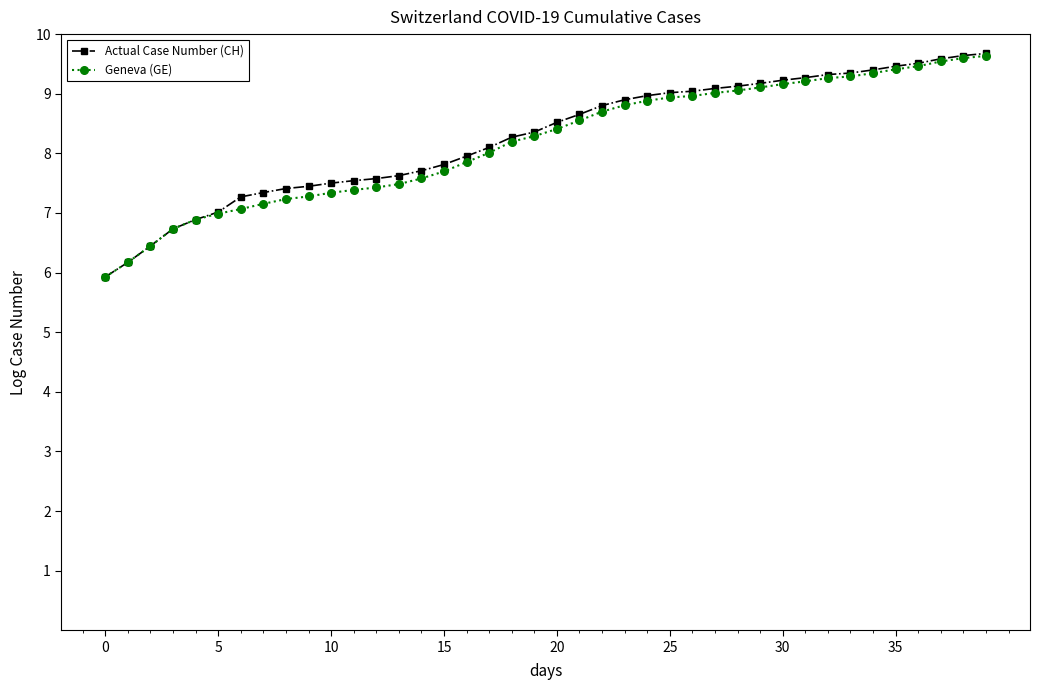

What is the value of the Actual Case Number (CH) point at the 32nd from the left?

9.3